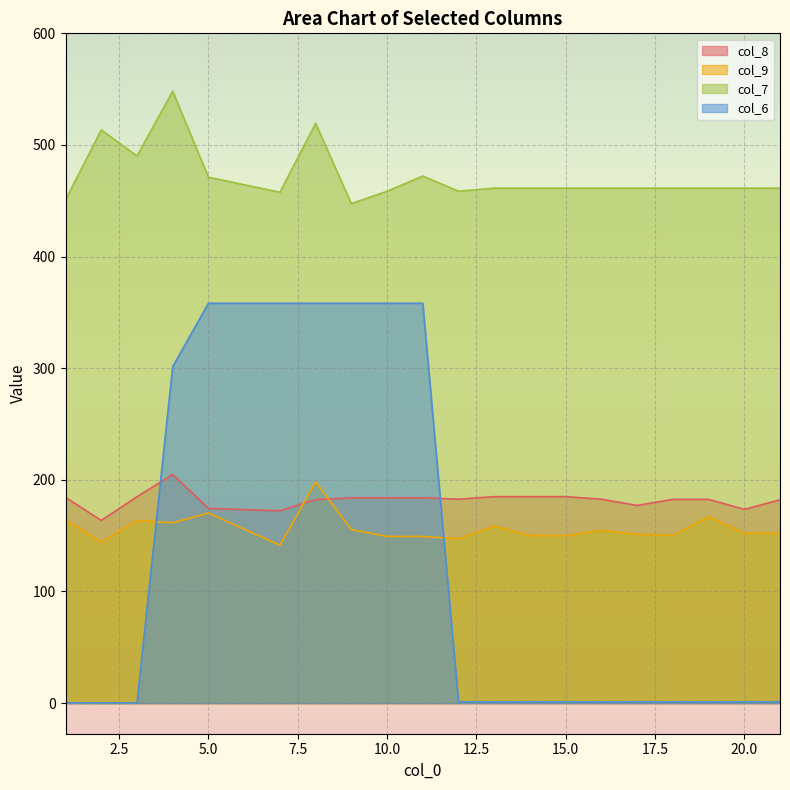

How many values in the col_6 series exceed 1?

17